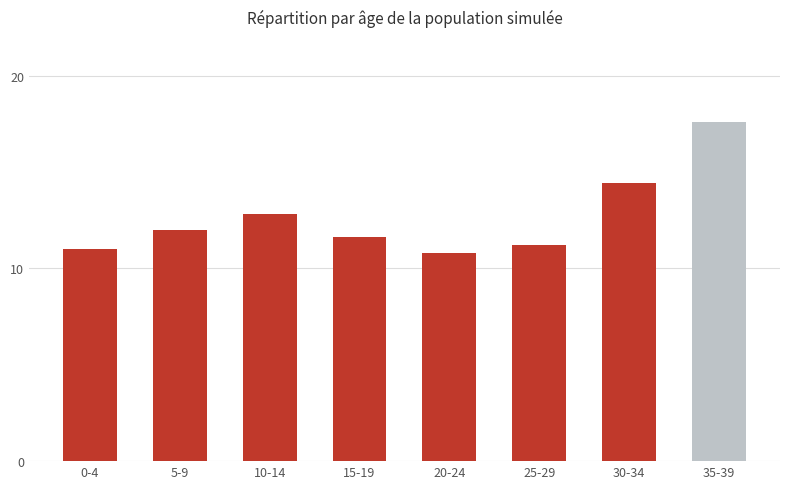

What is the average value?

12.7